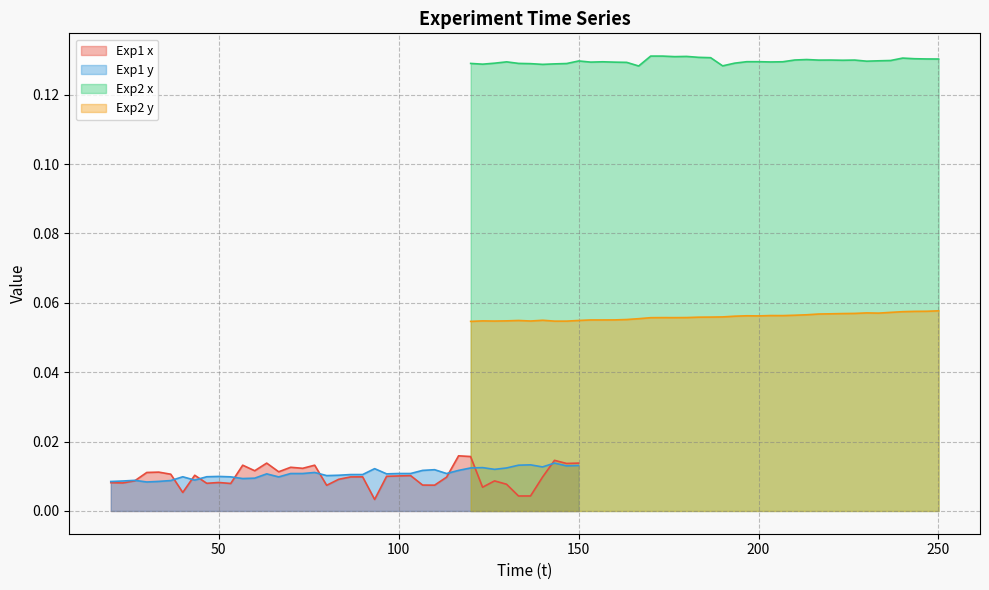

True or false: Exp2 y and Exp2 x intersect in this chart.

False